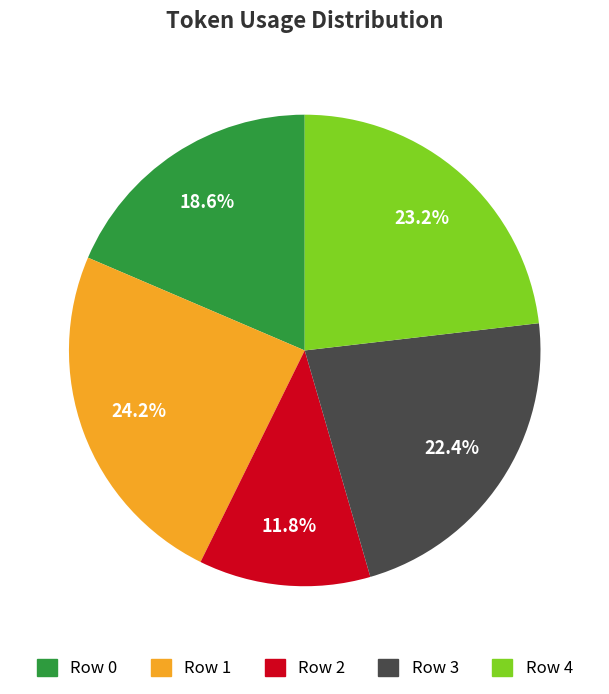

Is it true that Row 3 is 31% of the pie?

False